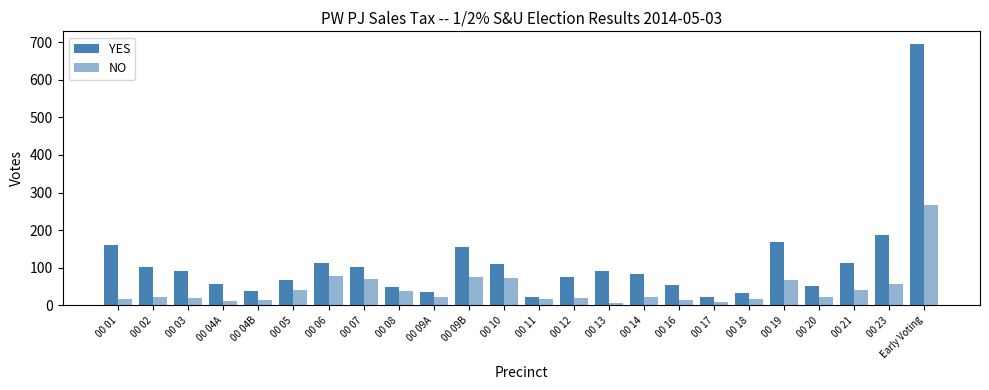

What position from the right is 00 19?

5